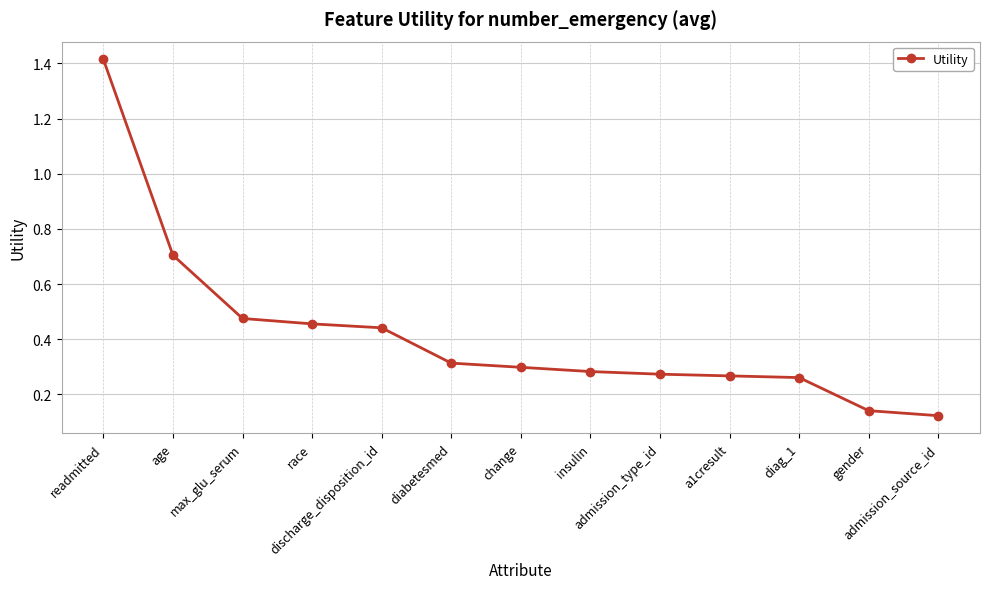

What is the difference between the maximum and minimum values?

1.3